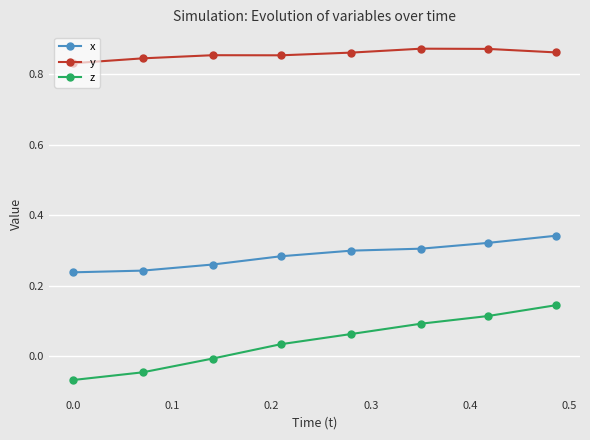

What is the sum of all x values?

2.3